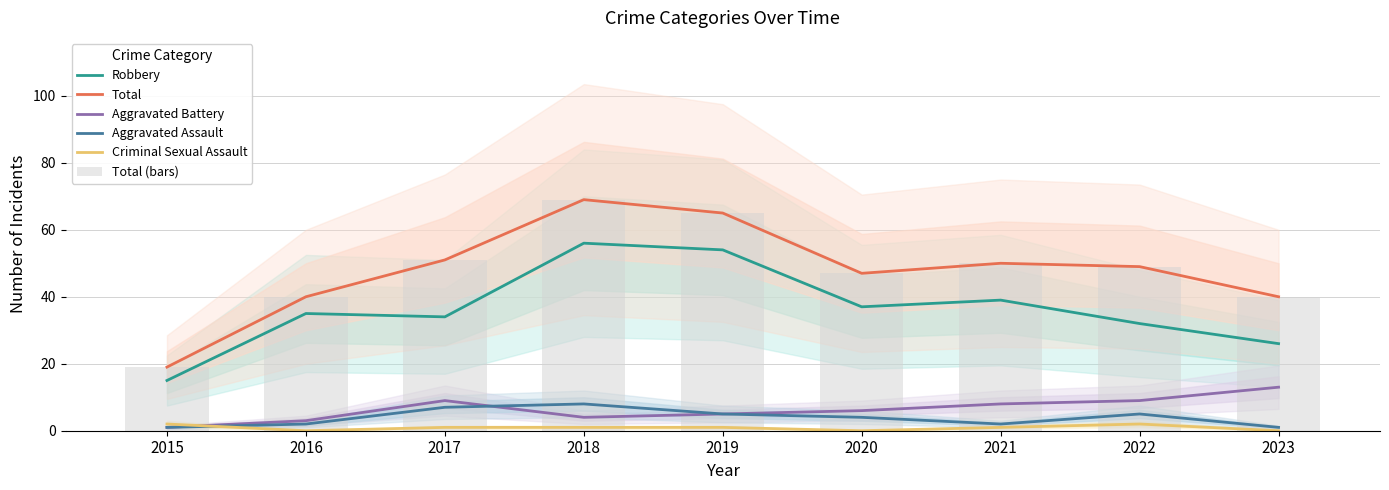

What are all the series names shown in the legend?

Robbery, Total, Aggravated Battery, Aggravated Assault, Criminal Sexual Assault, Total (bars)